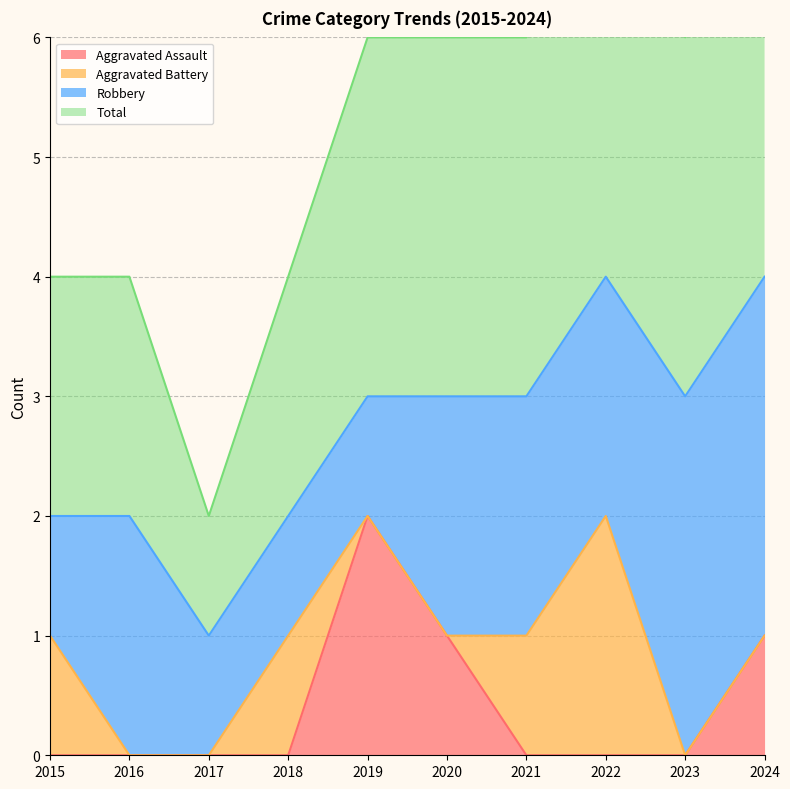

Between 2017 and 2019, which series saw the biggest shift?

Aggravated Assault